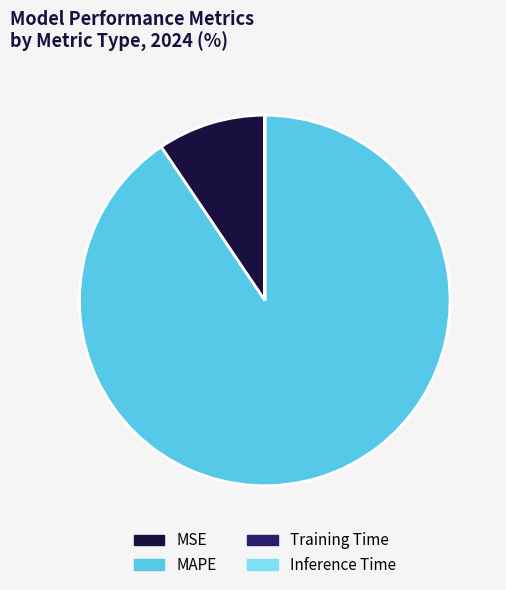

The MSE slice represents 1% of the pie. True or false?

False